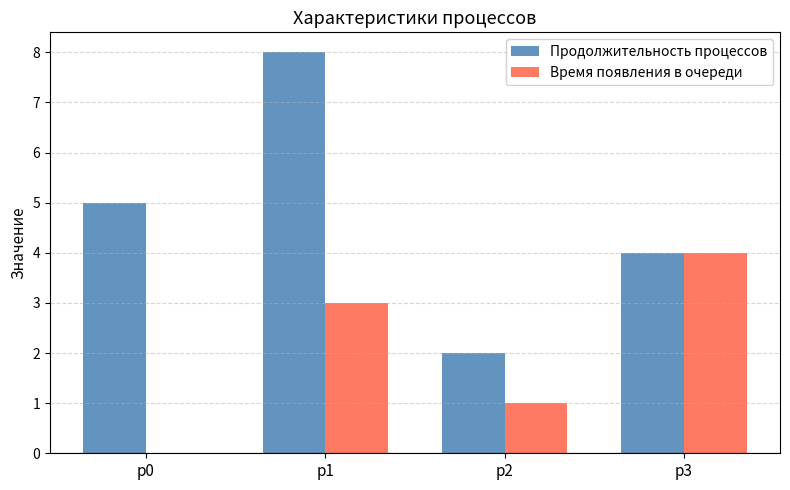

The value of Время появления в очереди at p0 is 0. True or false?

True